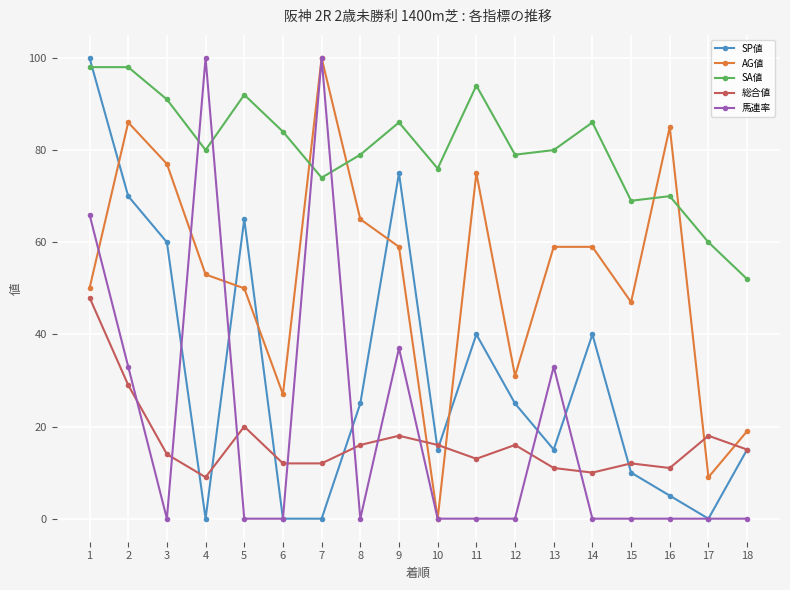

The SP値 series shows -68 at 6. True or false?

False